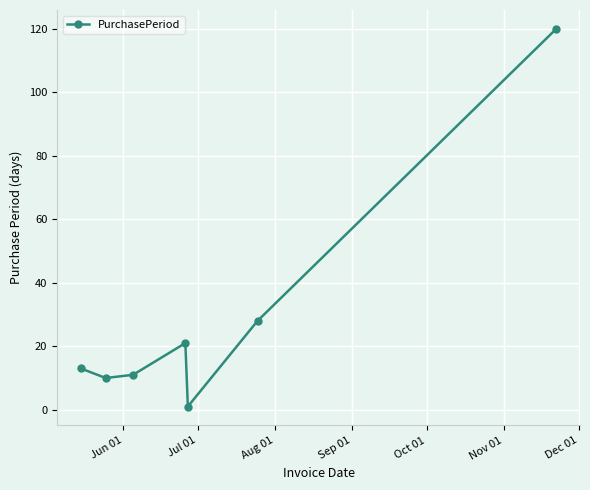

What is the average value?

29